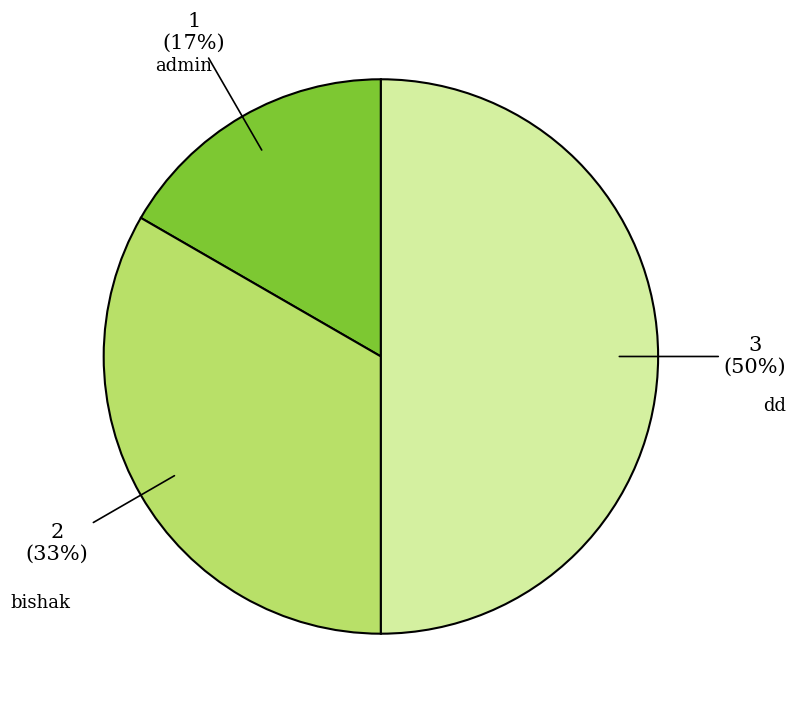

To the nearest percent, what is the average slice percentage?

33%